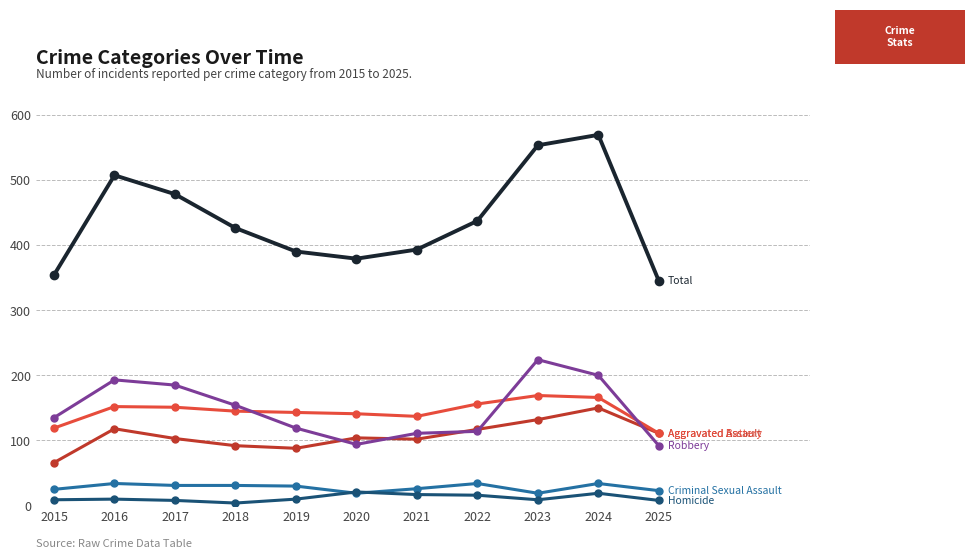

How many data points does each series have?

11